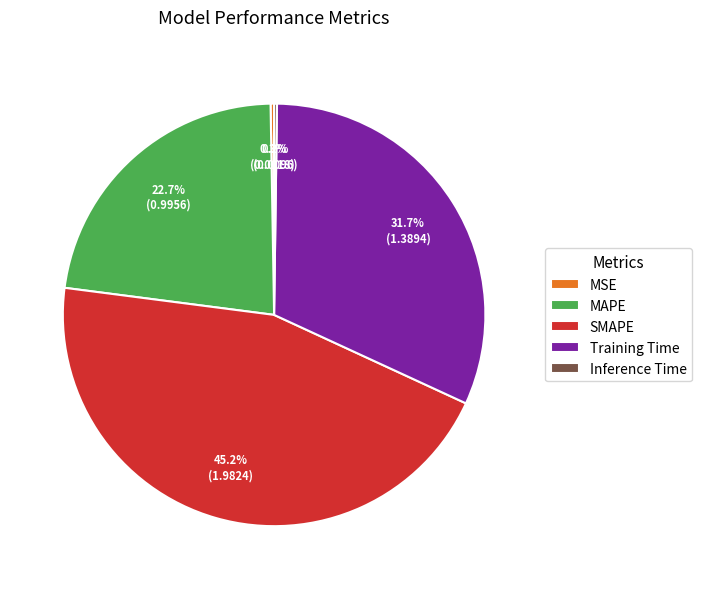

Combined, do MAPE and Training Time account for over 50%?

Yes